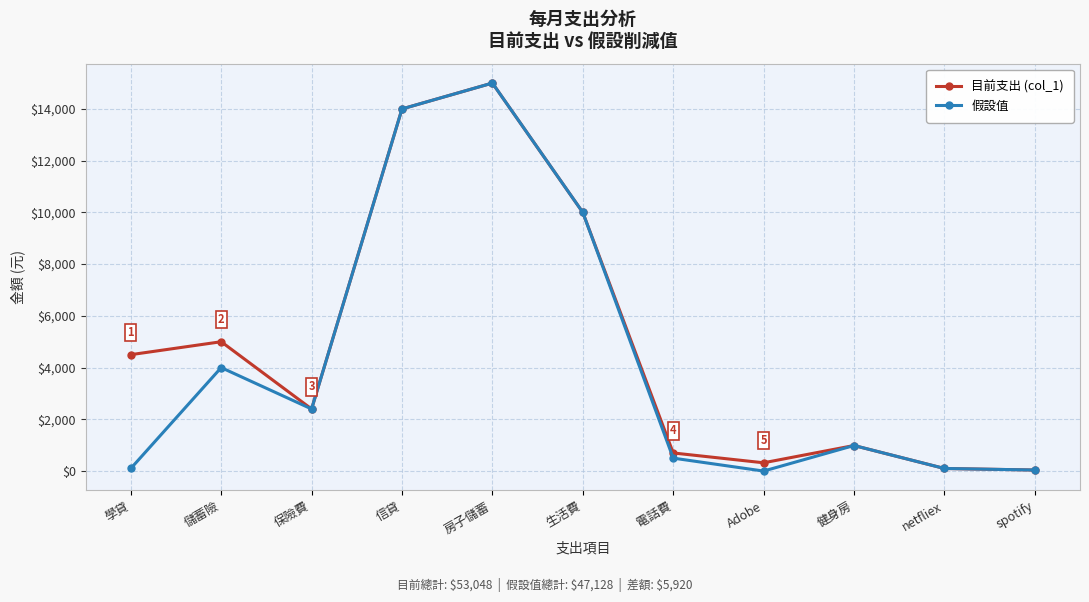

What value does the 假設值 series have at 保險費?

2400